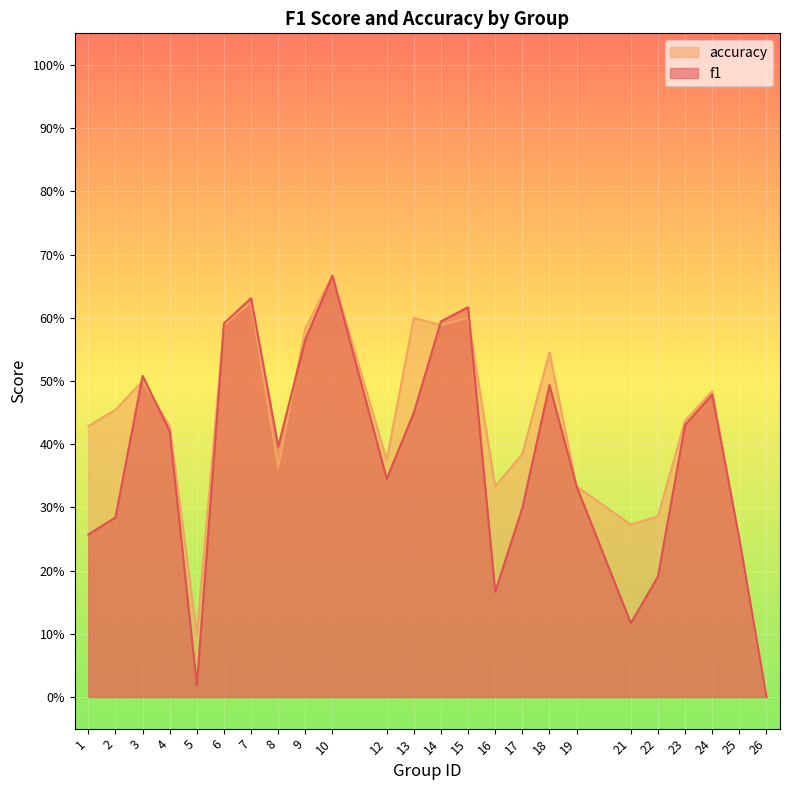

Which category has the lowest value in the f1 series?

26